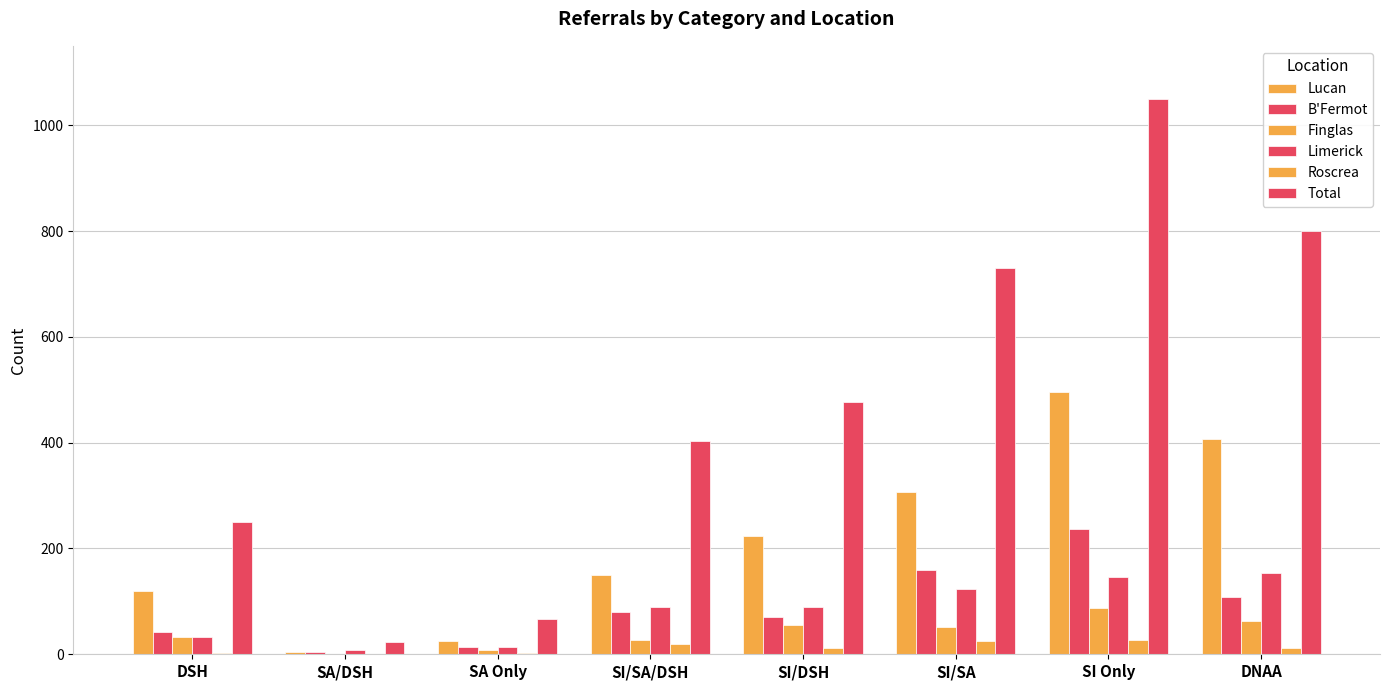

Reading left to right, list all the values displayed in this chart.

Lucan: DSH=120	SA/DSH=4	SA Only=25	SI/SA/DSH=150	SI/DSH=223	SI/SA=307	SI Only=495	DNAA=407
B'Fermot: DSH=43	SA/DSH=5	SA Only=14	SI/SA/DSH=79	SI/DSH=71	SI/SA=159	SI Only=236	DNAA=109
Finglas: DSH=33	SA/DSH=1	SA Only=8	SI/SA/DSH=27	SI/DSH=55	SI/SA=51	SI Only=88	DNAA=62
Limerick: DSH=32	SA/DSH=9	SA Only=13	SI/SA/DSH=89	SI/DSH=89	SI/SA=123	SI Only=146	DNAA=154
Roscrea: DSH=3	SA/DSH=0	SA Only=3	SI/SA/DSH=20	SI/DSH=11	SI/SA=25	SI Only=27	DNAA=12
Total: DSH=250	SA/DSH=23	SA Only=67	SI/SA/DSH=403	SI/DSH=476	SI/SA=730	SI Only=1049	DNAA=800